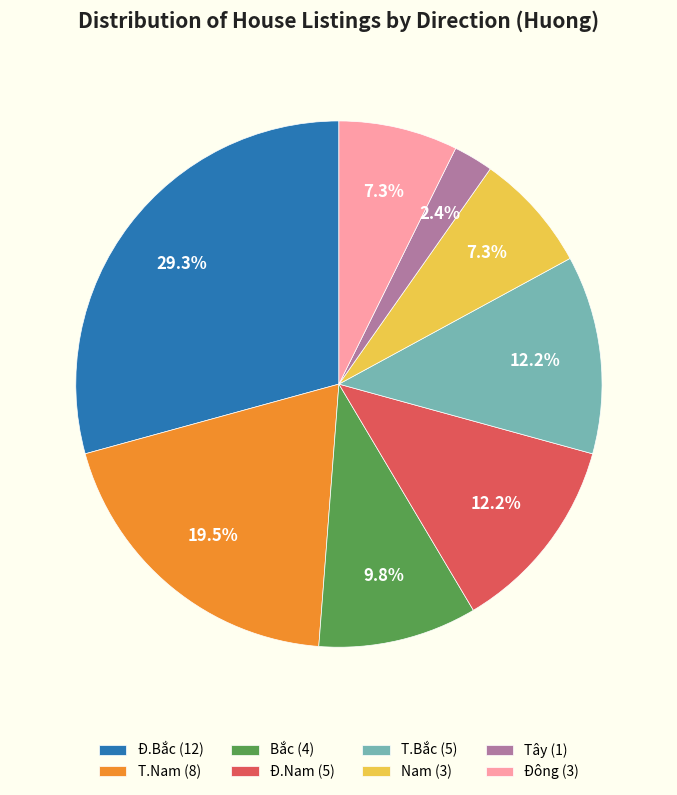

To the nearest percent, what is the average slice percentage?

12%